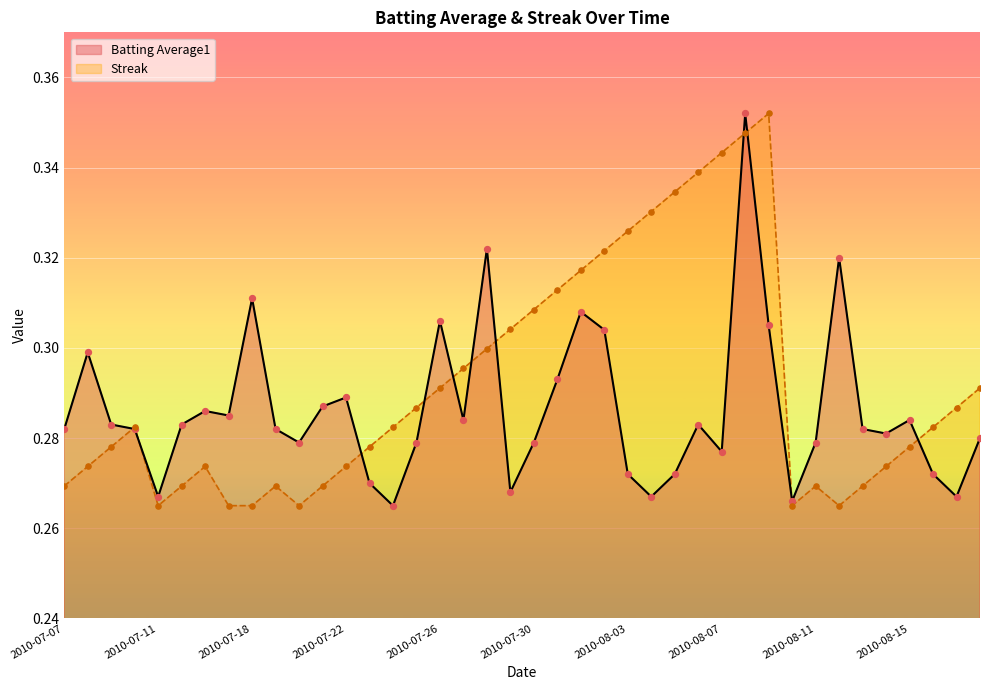

What is the total value across all series at 2010-08-14?

0.6